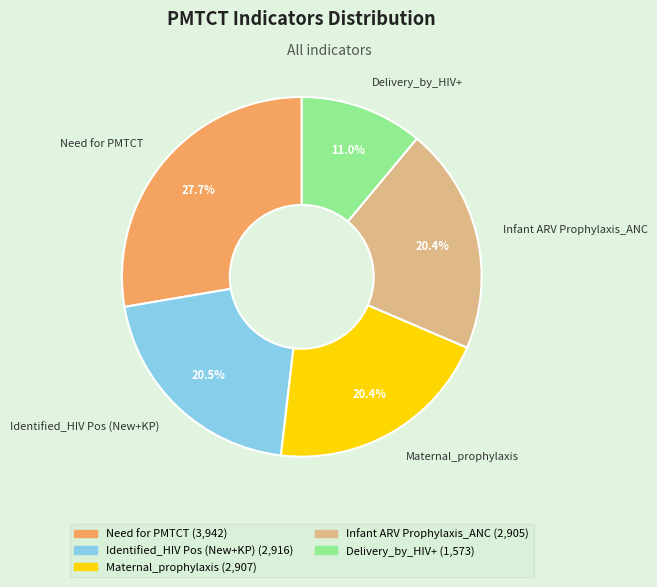

Between Need for PMTCT and Delivery_by_HIV+, which is larger?

Need for PMTCT